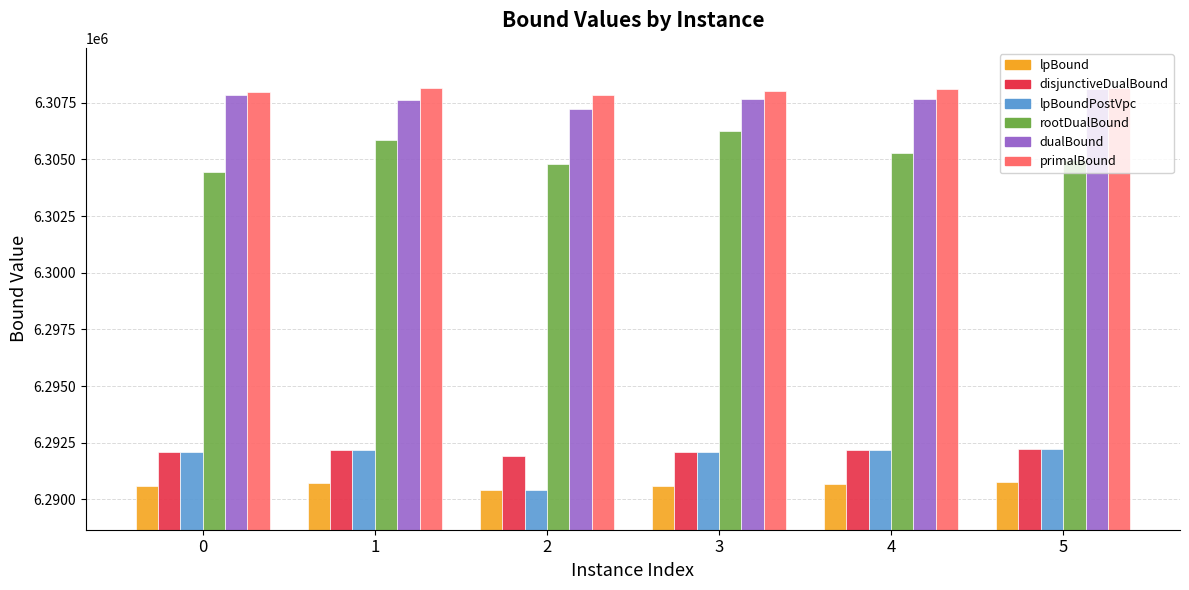

The value of lpBoundPostVpc at 5 is 6292240.1. True or false?

True